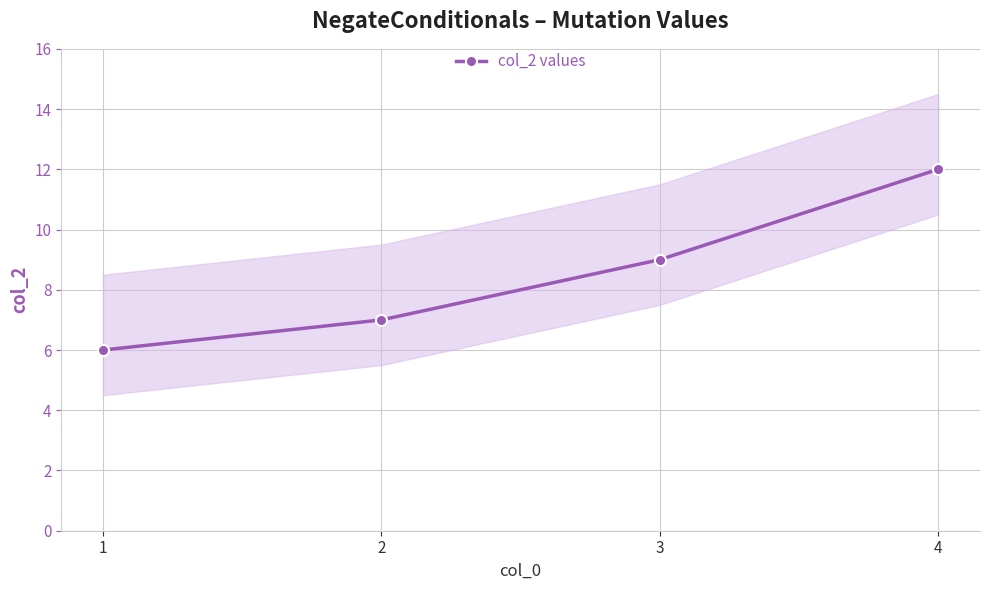

Reading left to right, what are all the values shown in this chart?

6	7	9	12